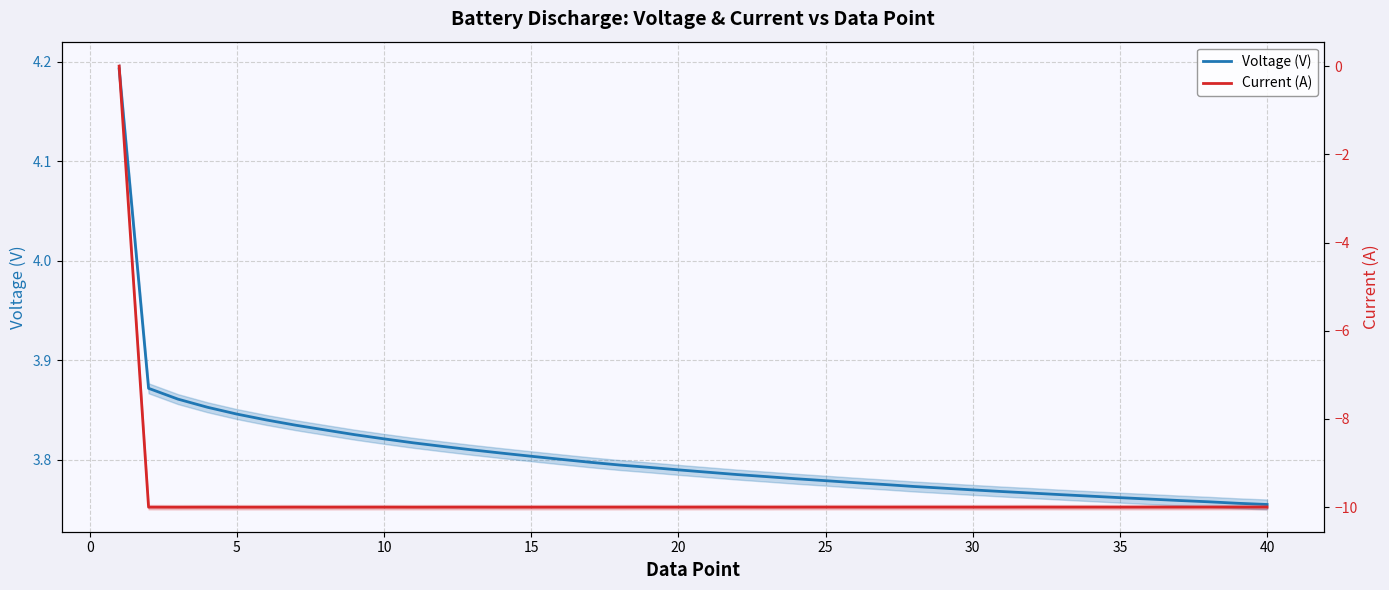

Which series changed the most between 15 and 45?

Voltage (V)